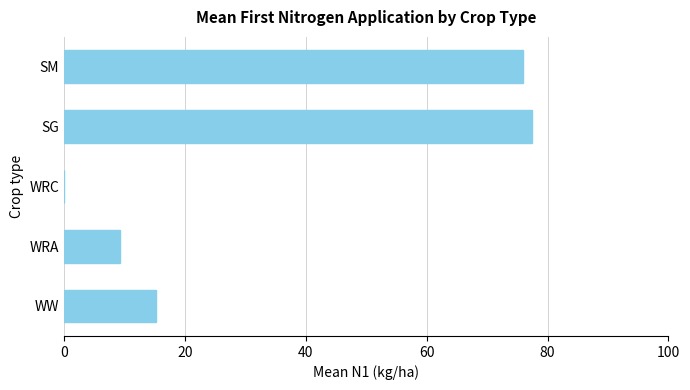

Where is the data nearest to the value 38?

WW